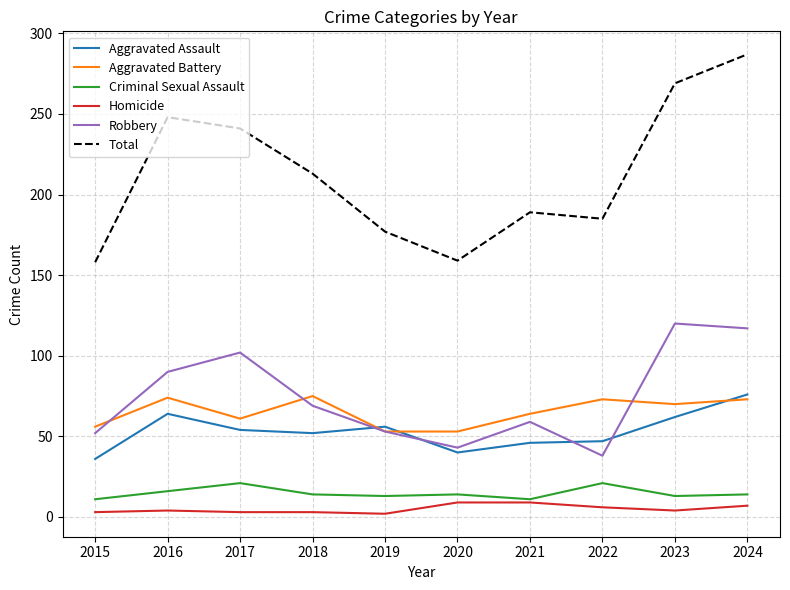

Where is Total nearest to the value 222?

2018